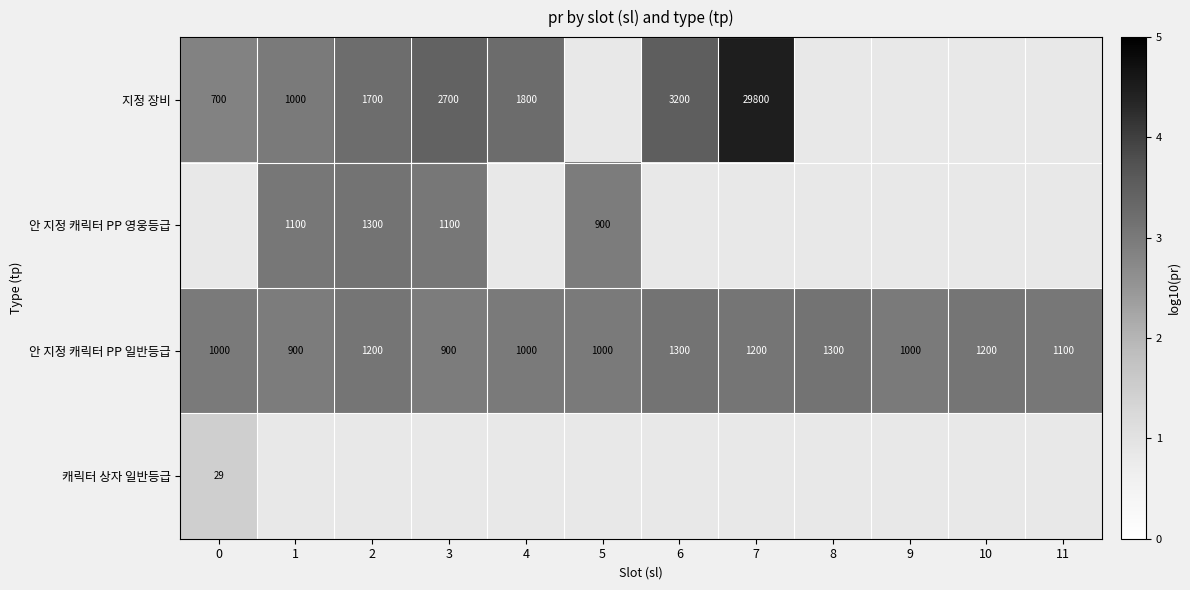

Which category has the lowest value in the 안 지정 캐릭터 PP 일반등급 series?

1